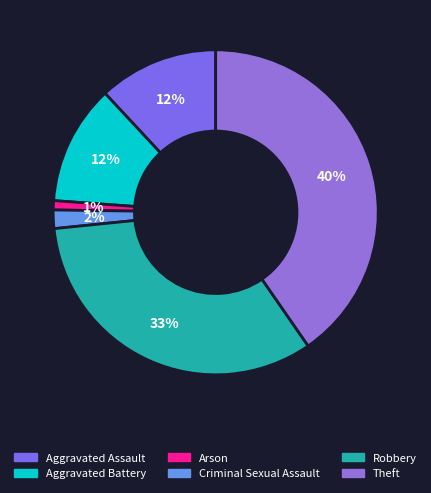

Count the number of slices in the pie.

6